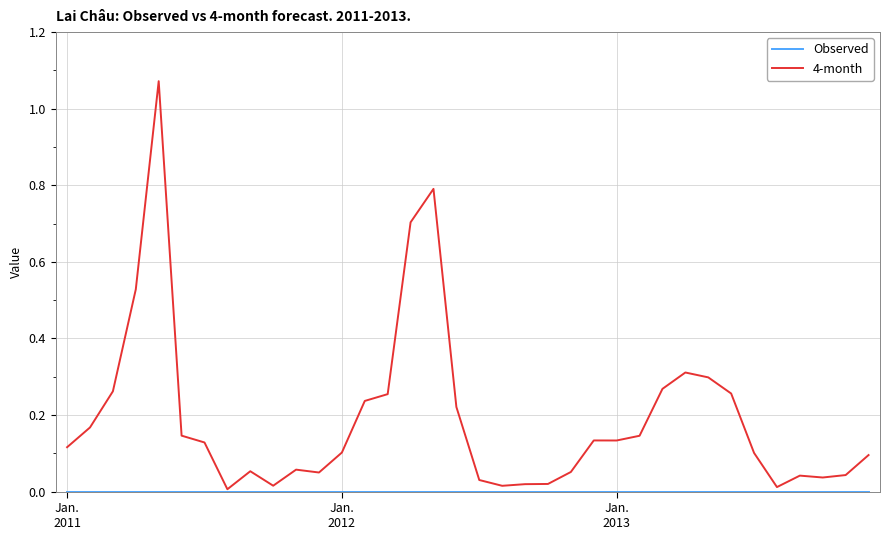

Which series has the largest range (max minus min)?

4-month